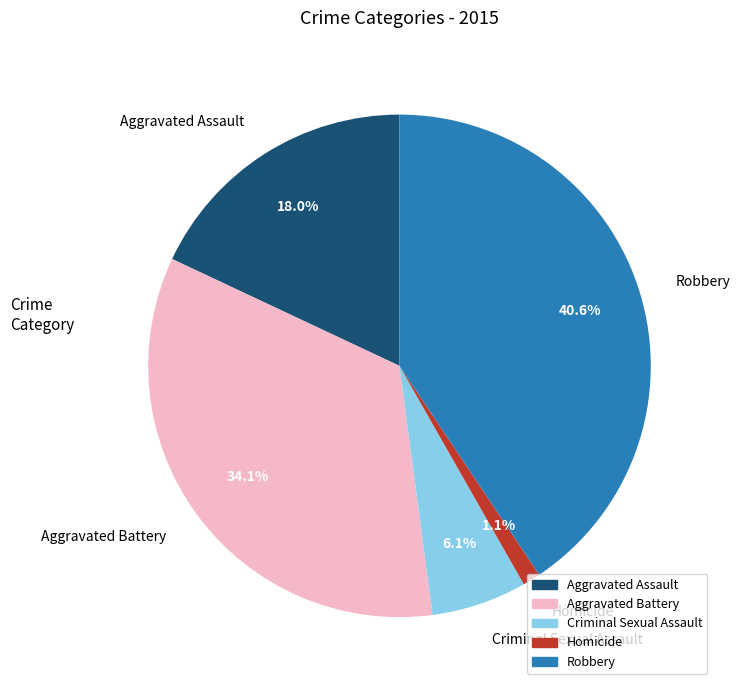

Combined, do Criminal Sexual Assault and Aggravated Battery account for over 50%?

No